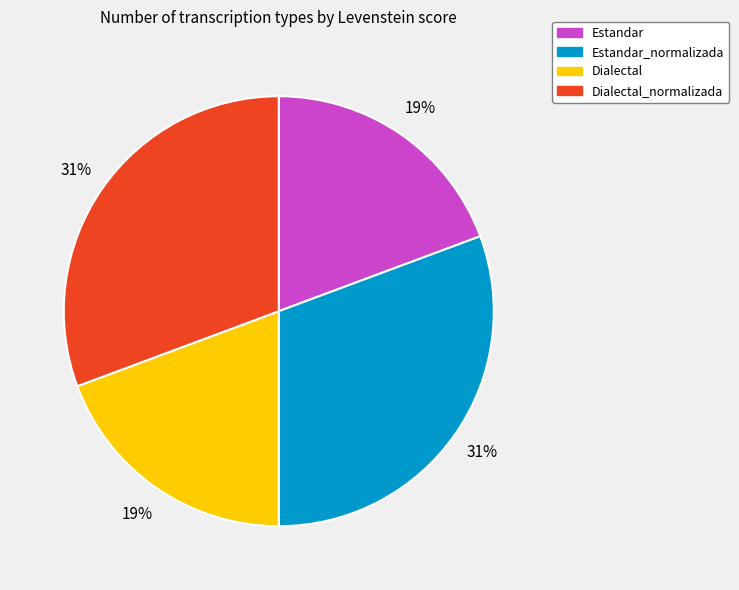

To the nearest percent, what is the average slice percentage?

25%